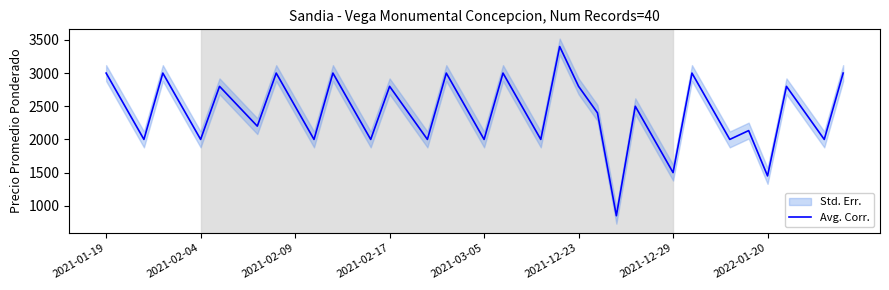

Reading left to right, extract all data points from this chart.

3000	2500	2000	3000	2500	2000	2800	2500	2200	3000	2500	2000	3000	2500	2000	2800	2400	2000	3000	2500	2000	3000	2500	2000	3400	2800	2400	850	2500	2000	1500	3000	2500	2000	2133	1450	2800	2400	2000	3000